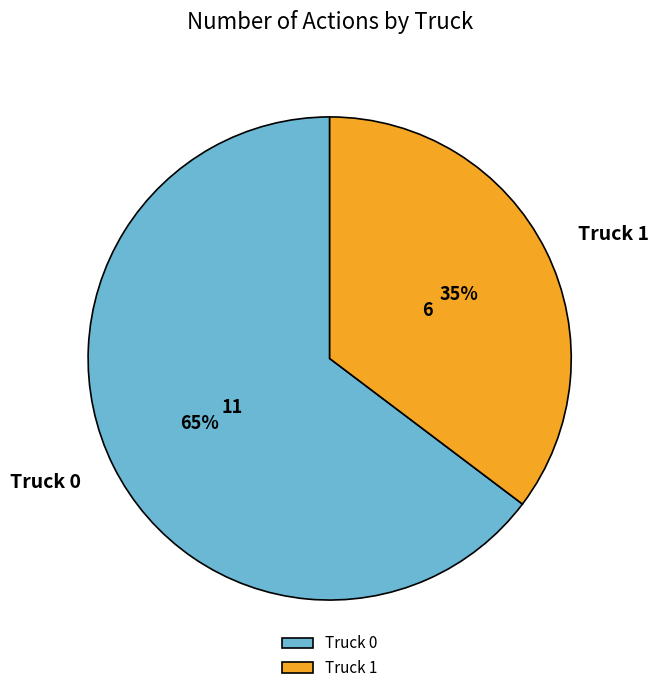

Which slice is the largest?

Truck 0